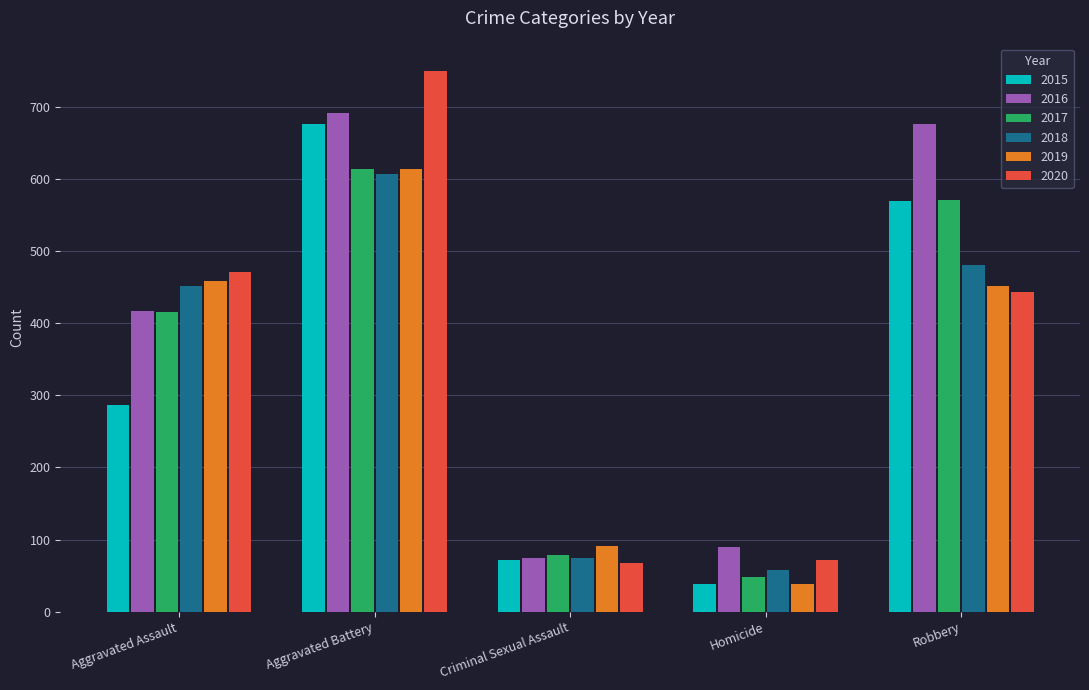

What is the sum of the 2018 values at Aggravated Battery and Robbery?

1086